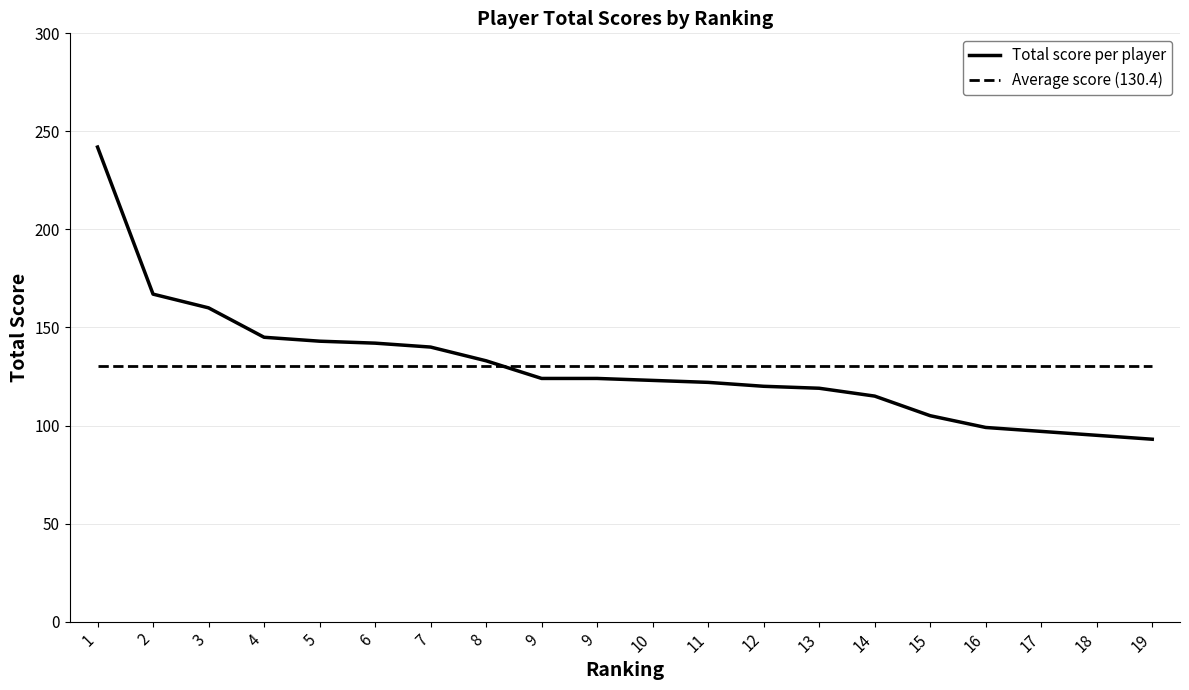

Does the chart have visible grid lines?

Yes